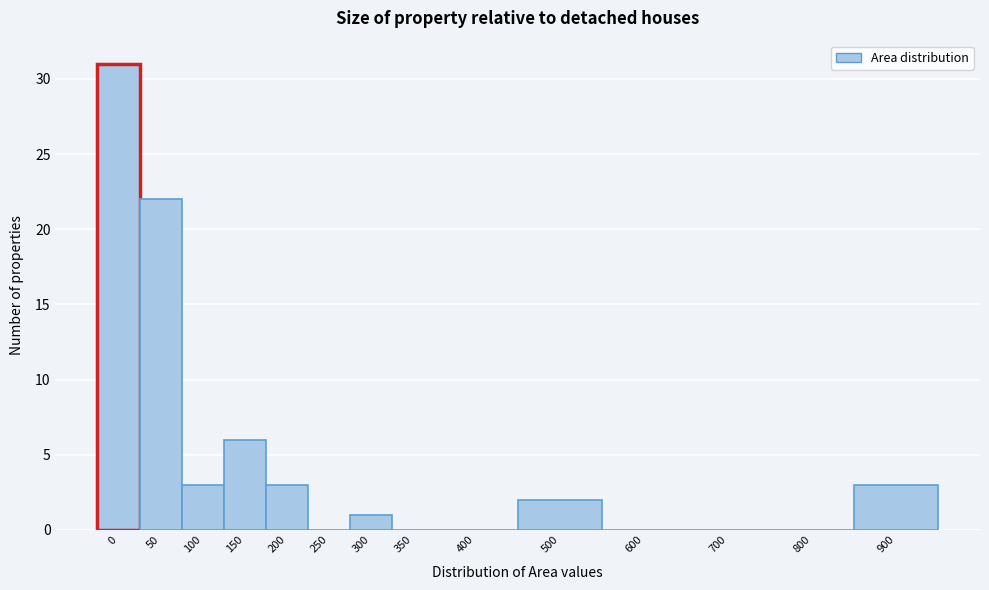

Reading left to right, what are all the values shown in this chart?

0=31	50=22	100=3	150=6	200=3	250=0	300=1	350=0	400=0	500=2	600=0	700=0	800=0	900=3